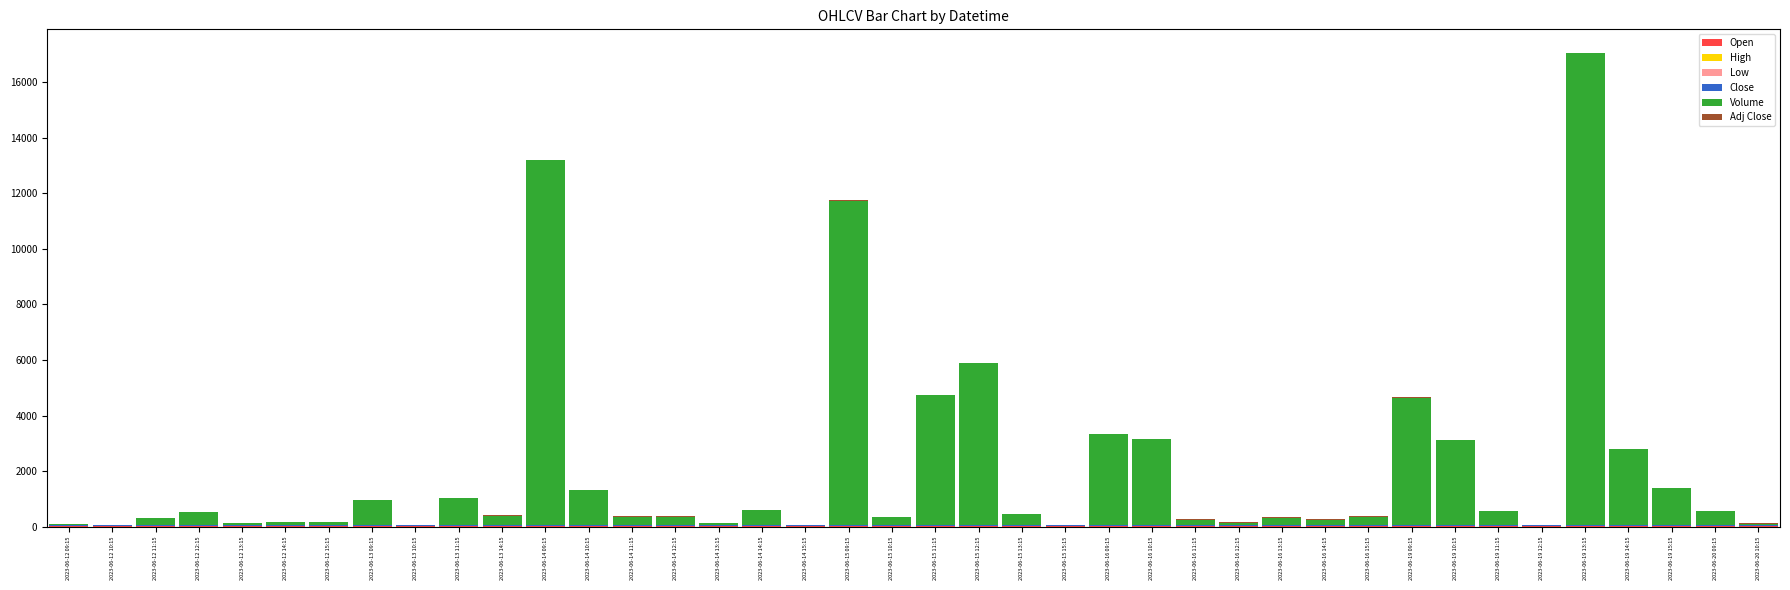

At which category is the sum across all series the highest?

2023-06-19 13:15